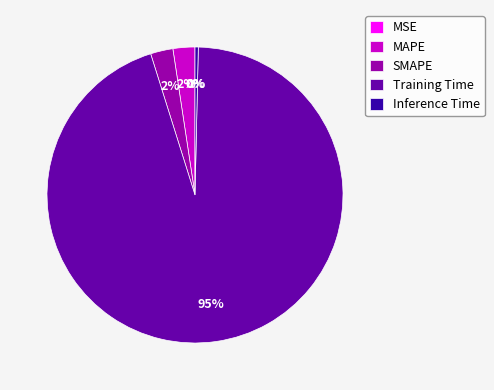

Which slice is the largest?

Training Time